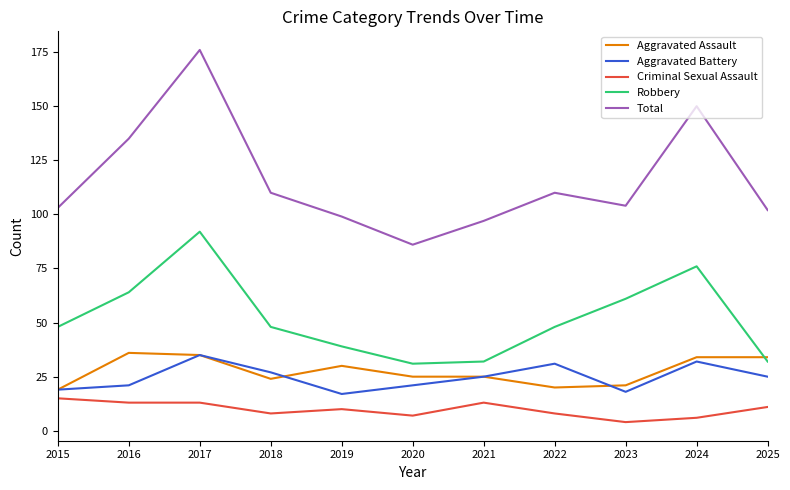

Reading right to left, extract all data points from this chart.

Aggravated Assault: 34	34	21	20	25	25	30	24	35	36	19
Aggravated Battery: 25	32	18	31	25	21	17	27	35	21	19
Criminal Sexual Assault: 11	6	4	8	13	7	10	8	13	13	15
Robbery: 32	76	61	48	32	31	39	48	92	64	48
Total: 102	150	104	110	97	86	99	110	176	135	103